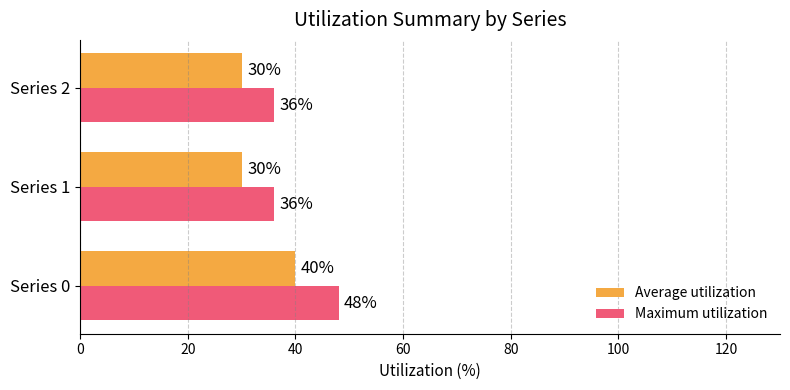

Which series has the widest spread of values?

Maximum utilization